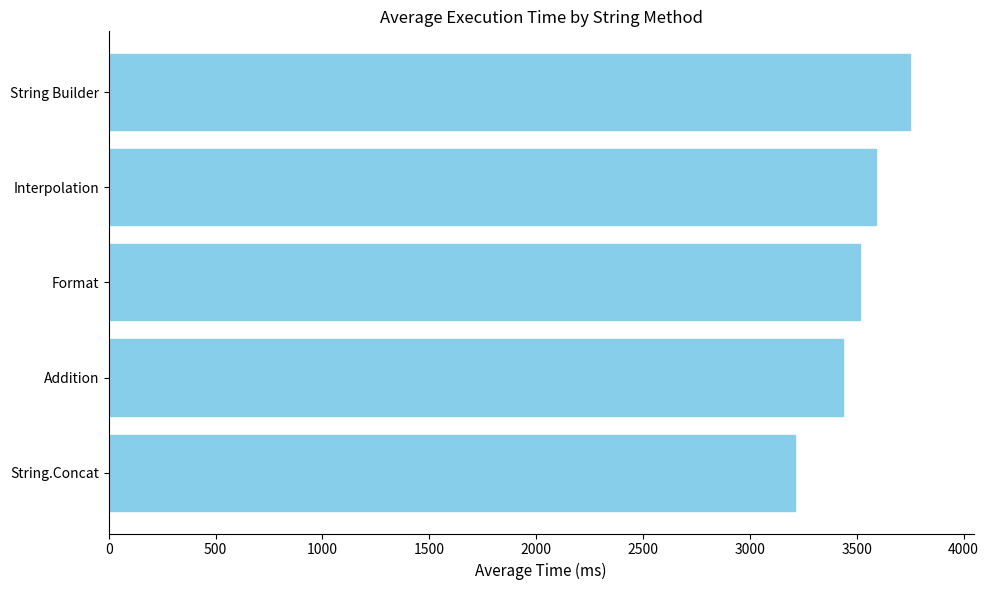

How many data points are less than 3513?

2